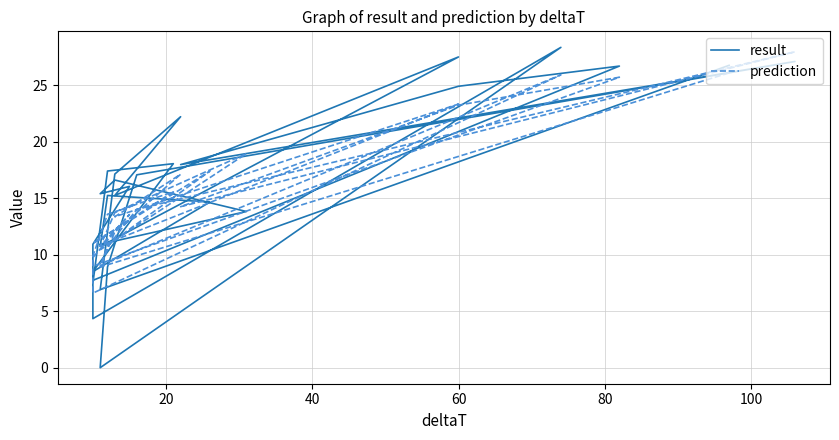

At which category does result reach its first local valley?

20